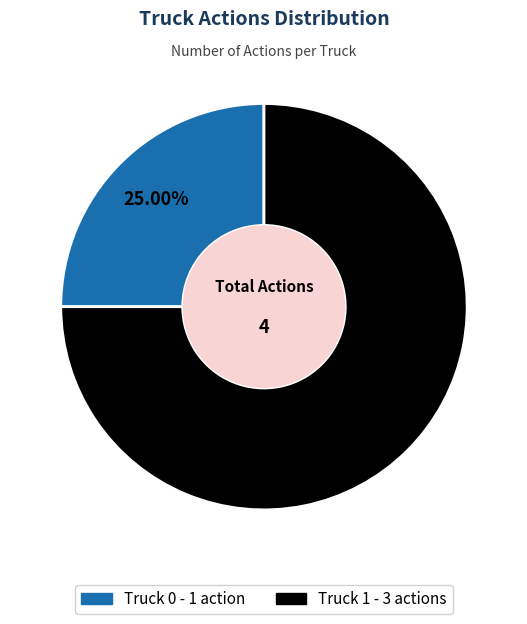

What is the smallest slice in the pie chart?

Truck 0